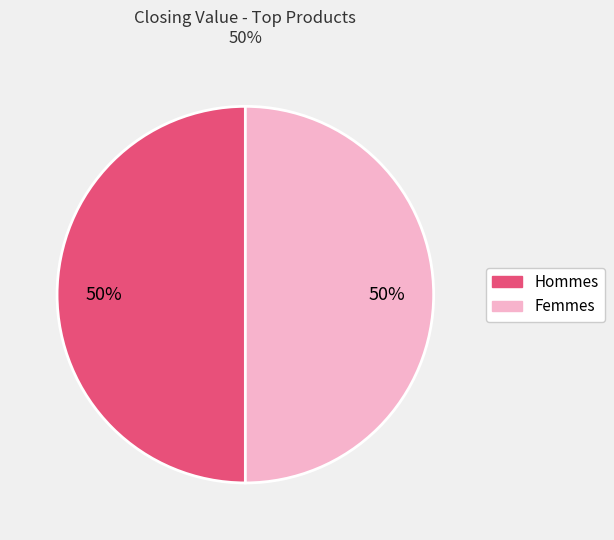

To the nearest percent, what is the average slice percentage?

50%